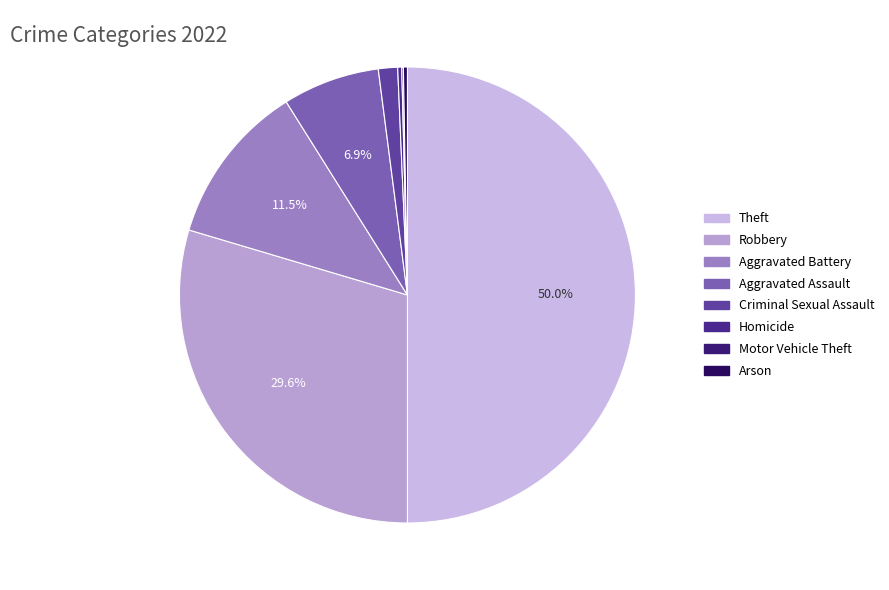

What is the change in value from Robbery to Aggravated Battery?

-319